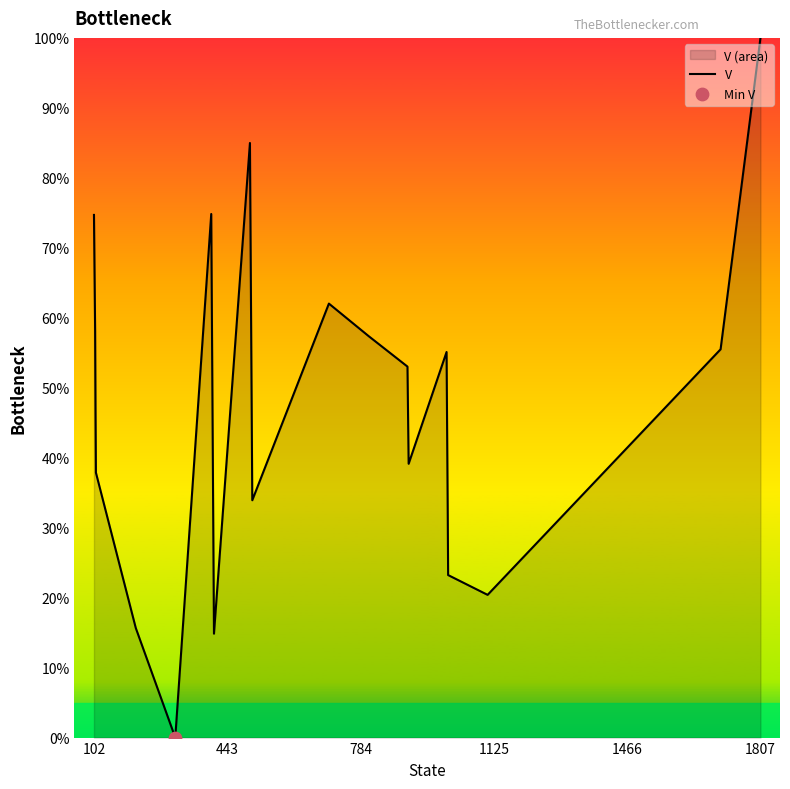

Read the value at 1807.

100.0